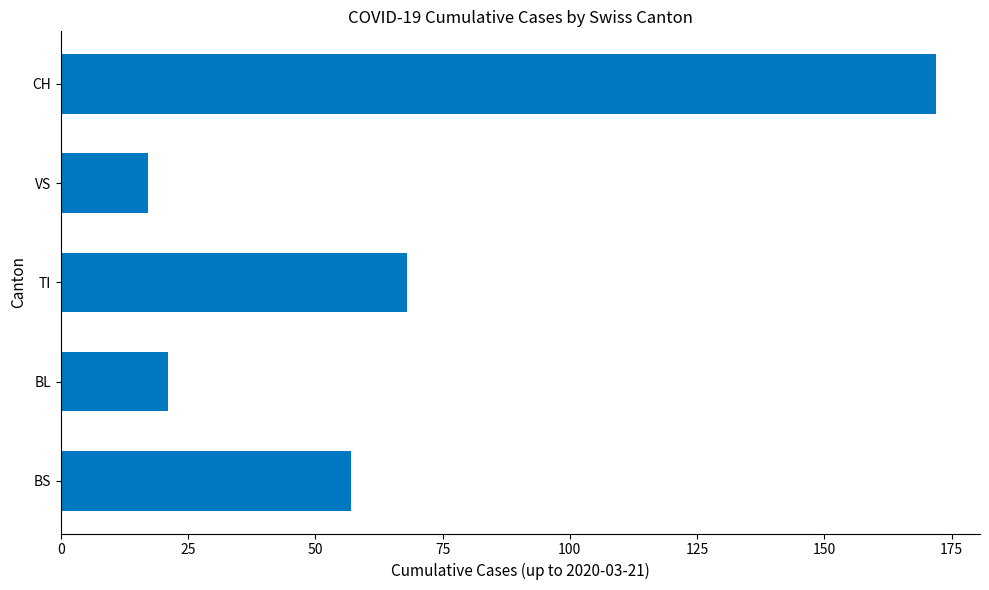

Reading bottom to top, transcribe all the data shown in this chart.

BS=57	BL=21	TI=68	VS=17	CH=172